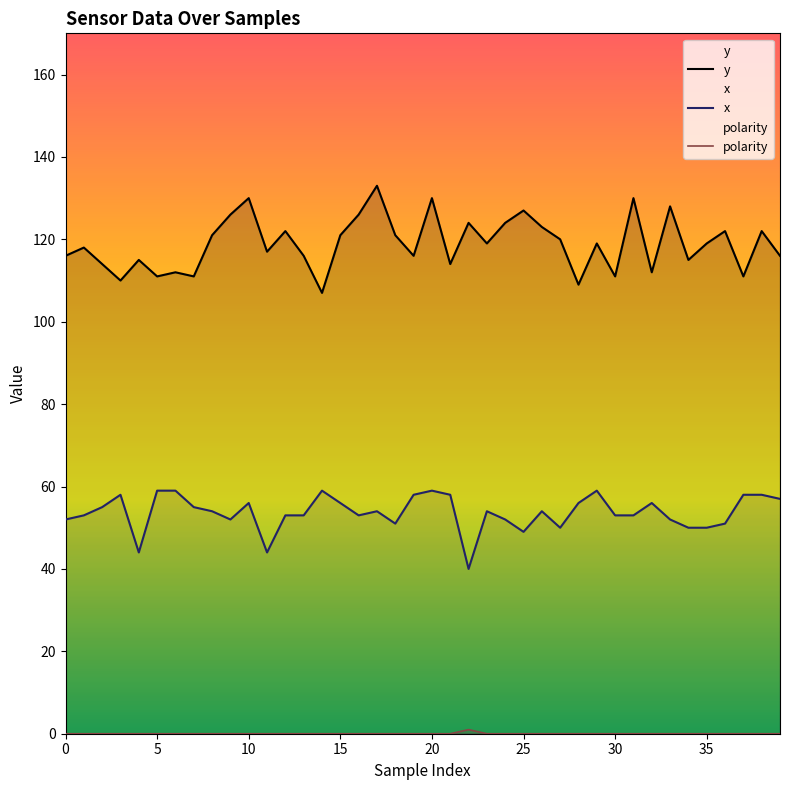

True or false: y and polarity intersect in this chart.

False